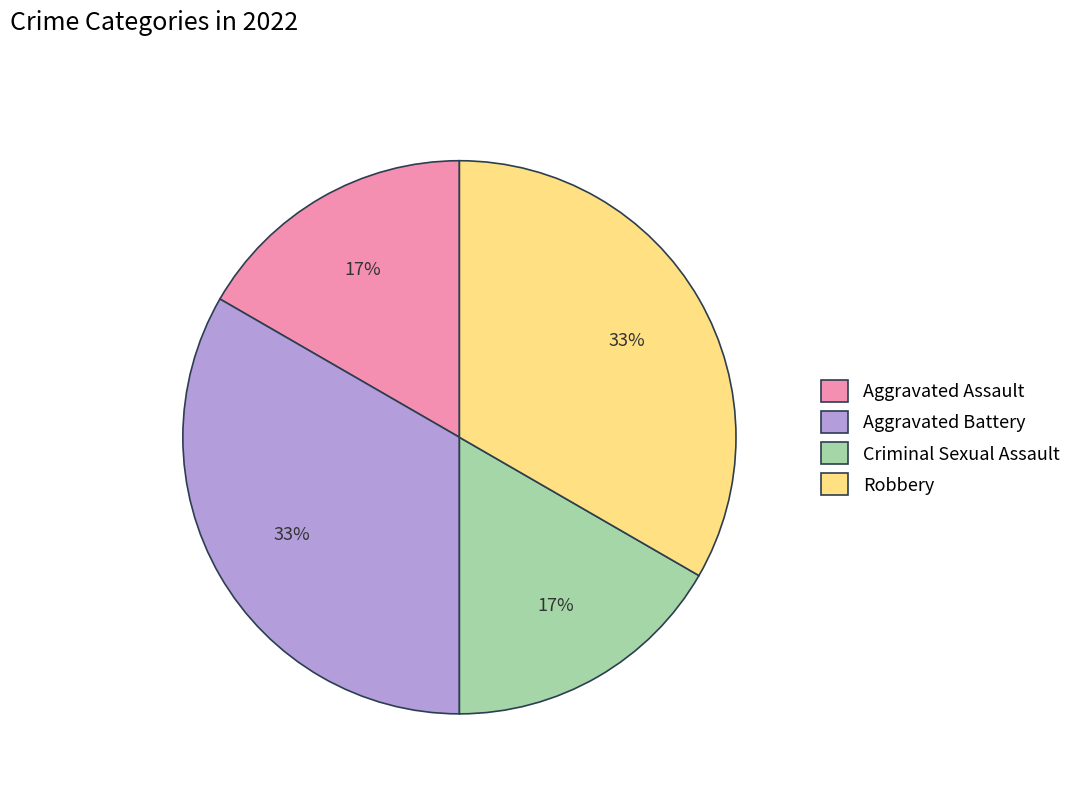

To the nearest percent, what is the average slice percentage?

25%